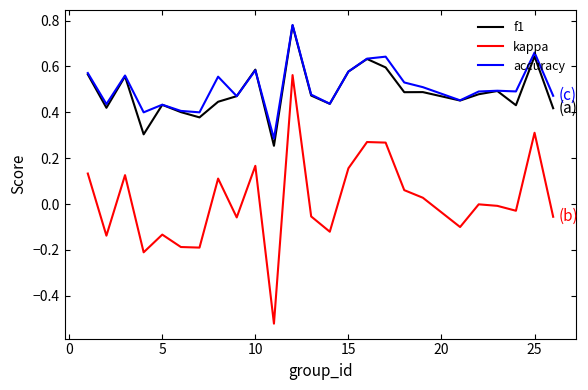

True or false: kappa and f1 intersect in this chart.

False